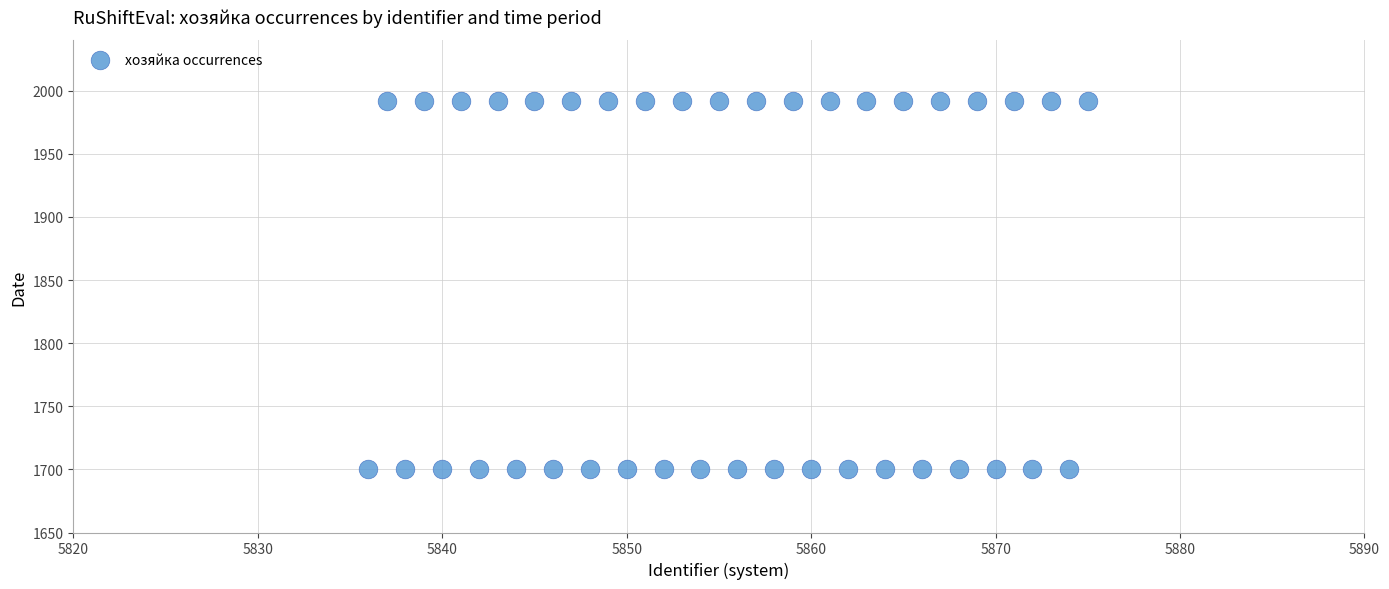

What is the range of X values (max minus min)?

39